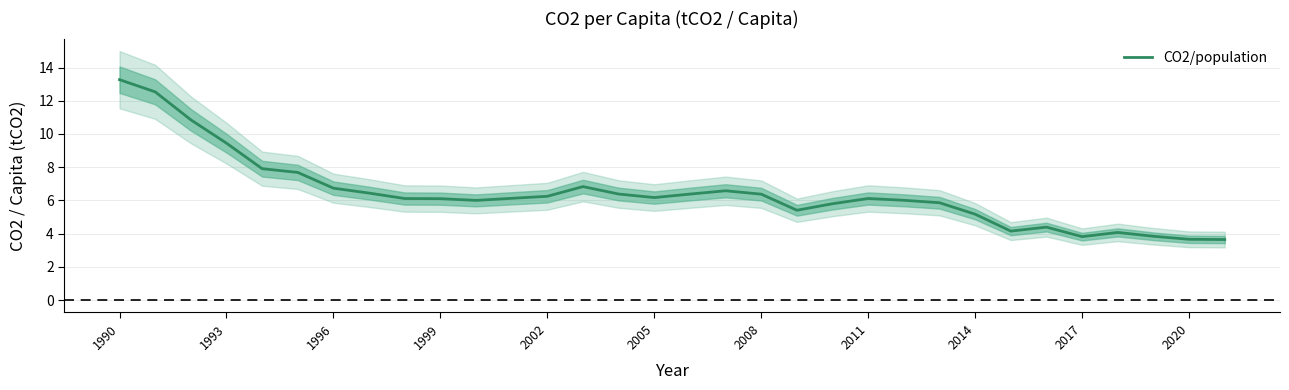

The value of CO2/population at 1990 is 21.3. True or false?

False